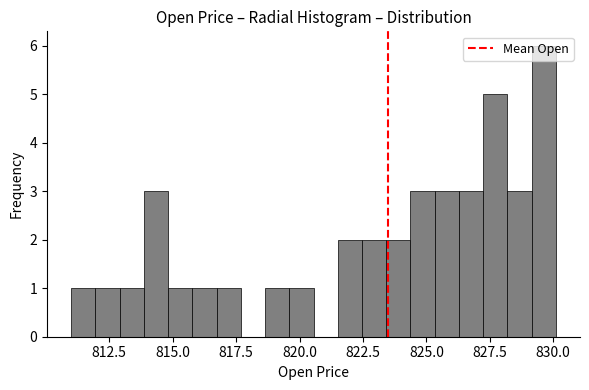

Around what value on the x-axis is the tallest bar? Give the approximate position of its centre, as read against the axis.

829.5